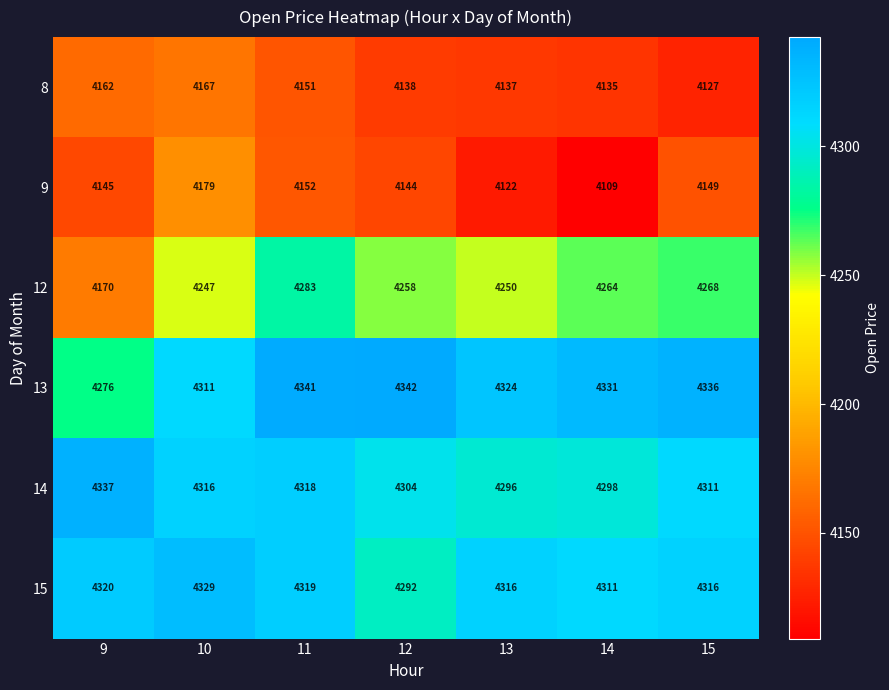

At which category does the chart reach its peak across all series?

12